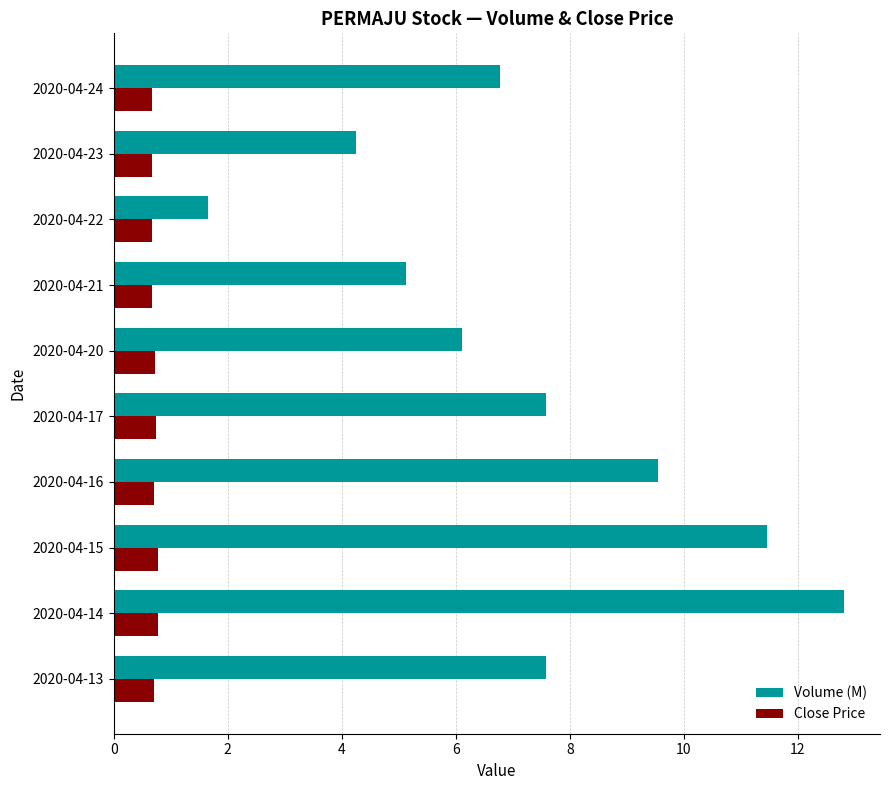

The value of Volume (M) at 2020-04-15 is 11.5. True or false?

True